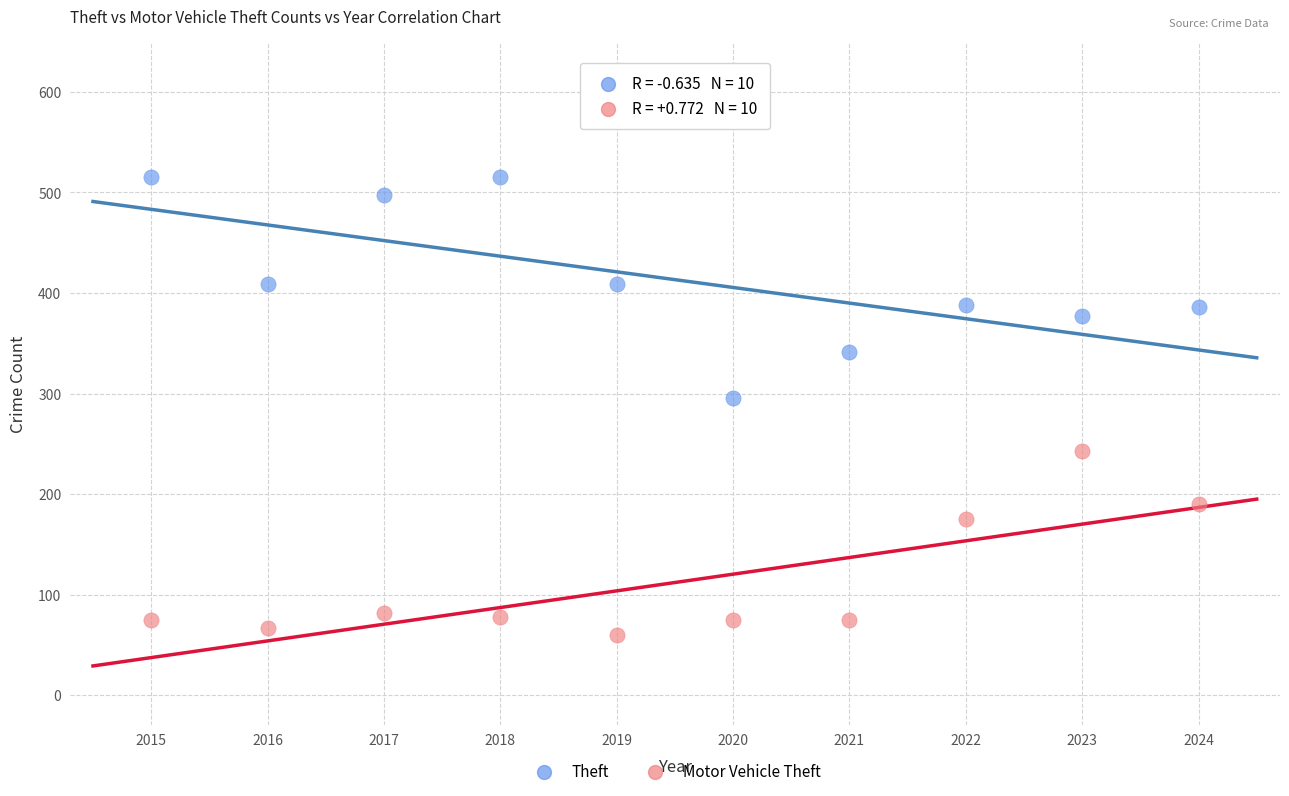

Which series has the widest spread of Y values?

Theft